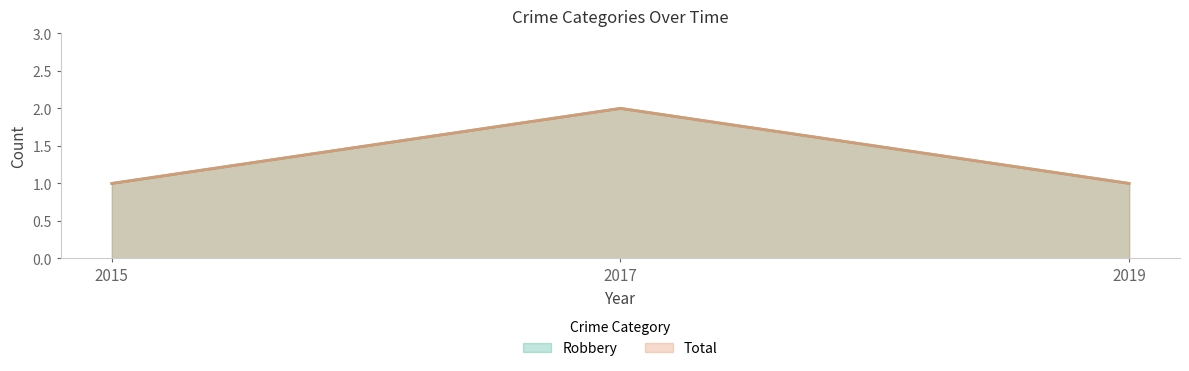

At which label does Robbery reach its peak?

2017